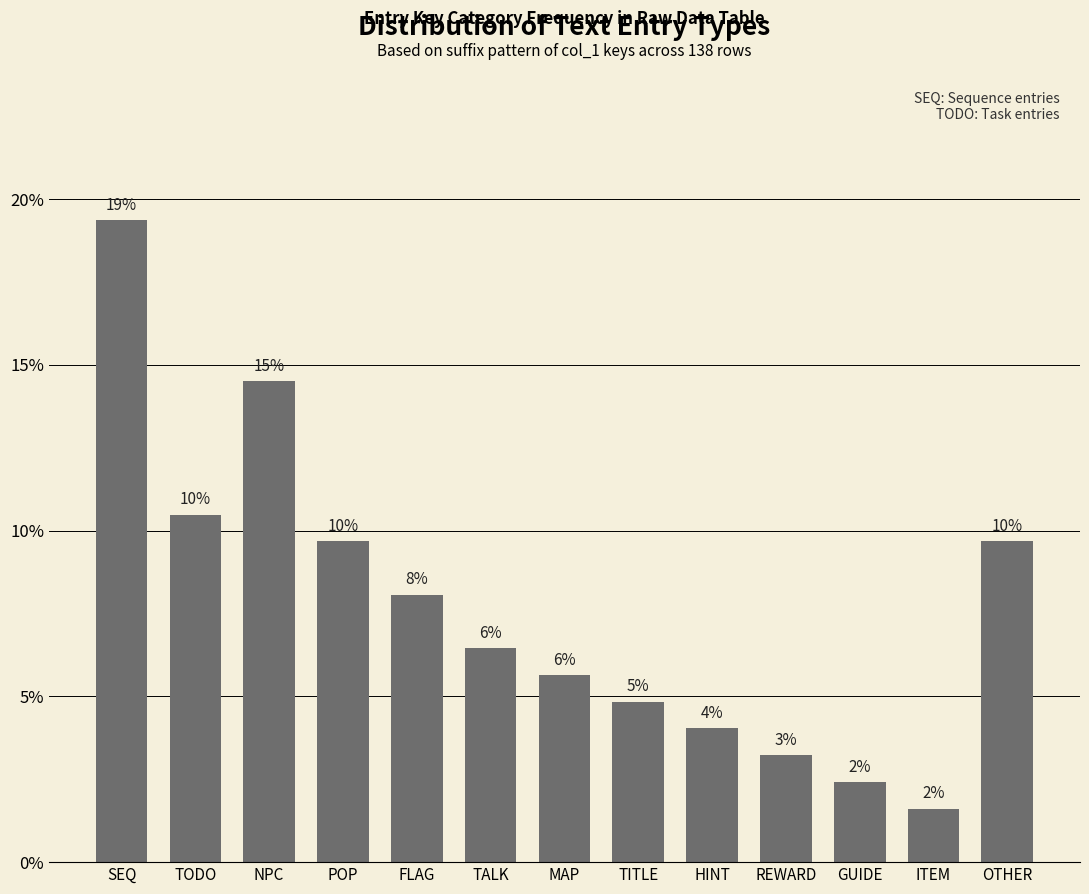

Does the chart contain any negative values?

No